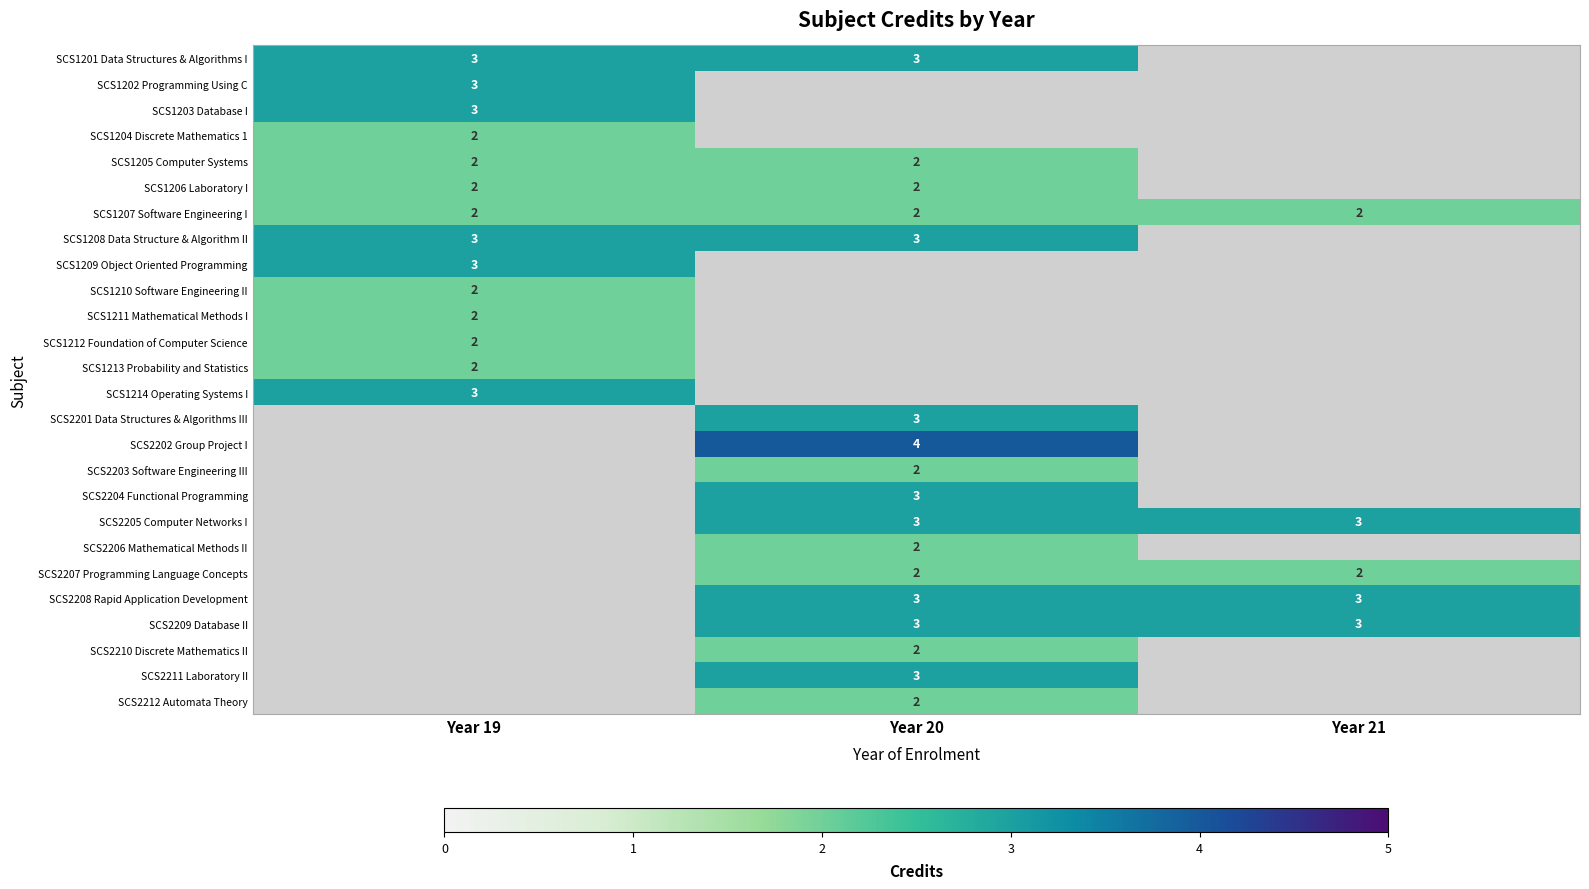

Which has a higher value, Year 21 or Year 20?

Year 20